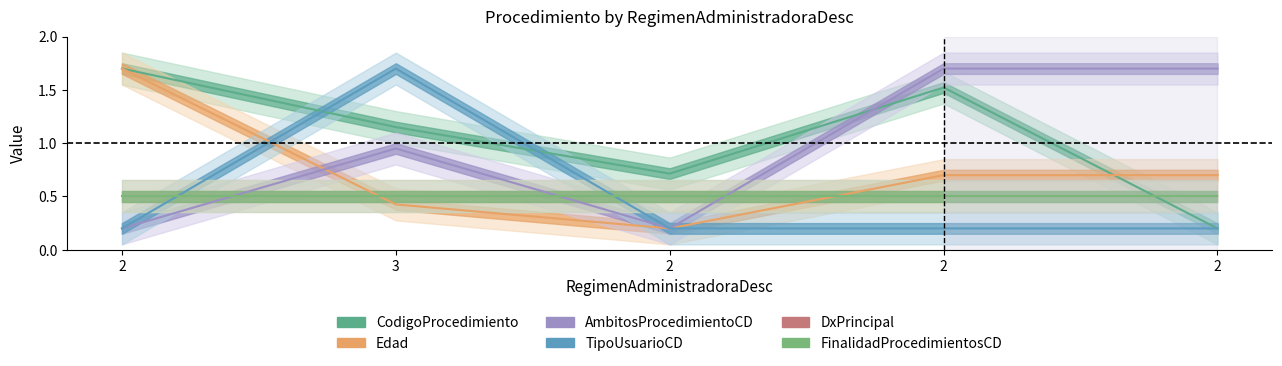

What is the difference between the maximum and minimum values in the TipoUsuarioCD series?

1.5